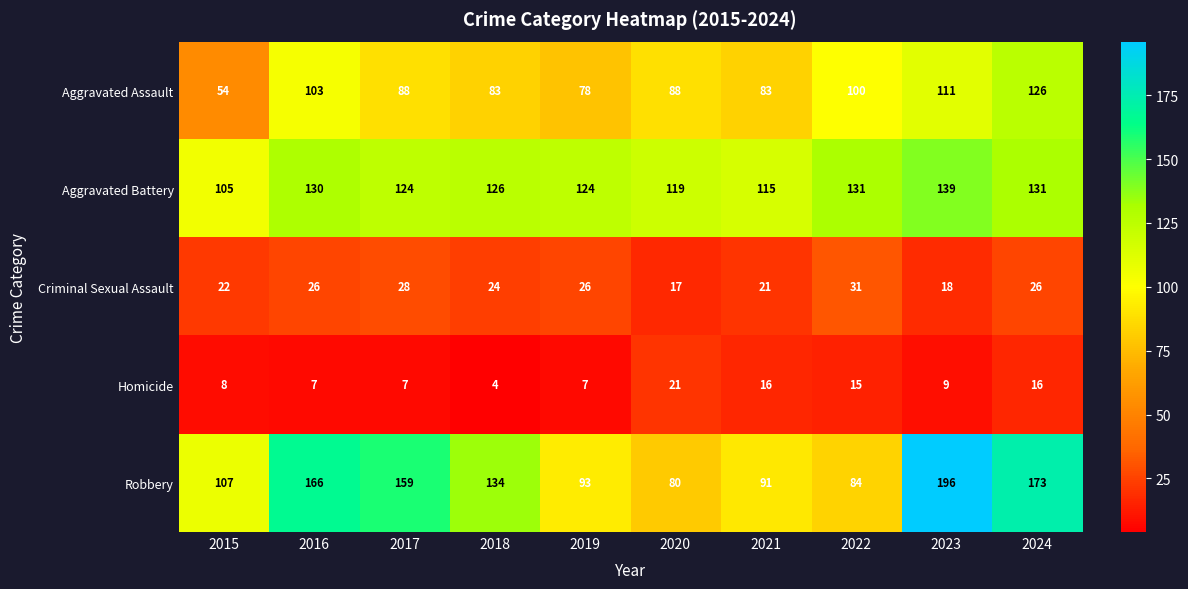

Rank the series at 2019 from lowest to highest value.

Homicide, Criminal Sexual Assault, Aggravated Assault, Robbery, Aggravated Battery